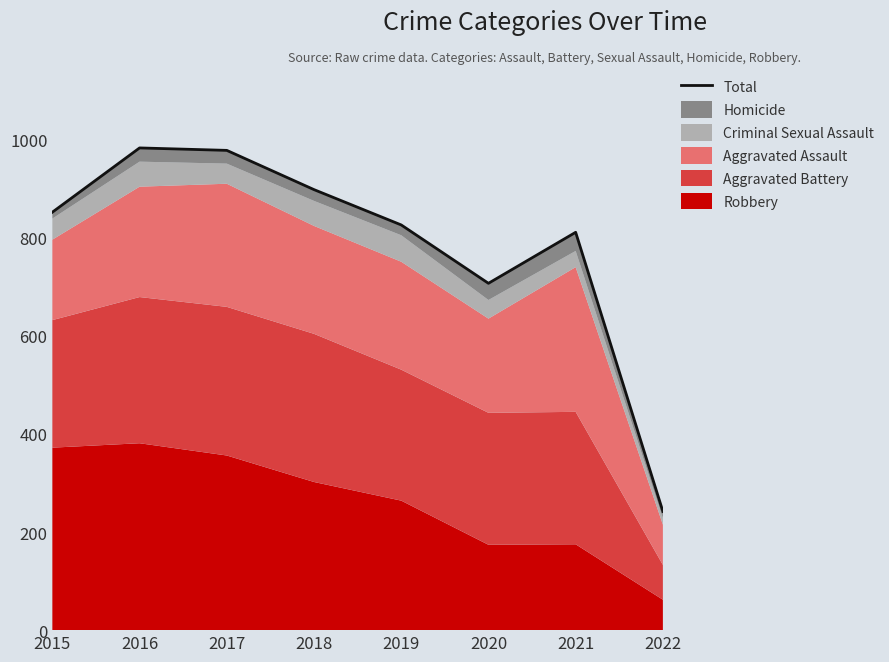

What is the sum of the values at 2021 and 2019?

1637